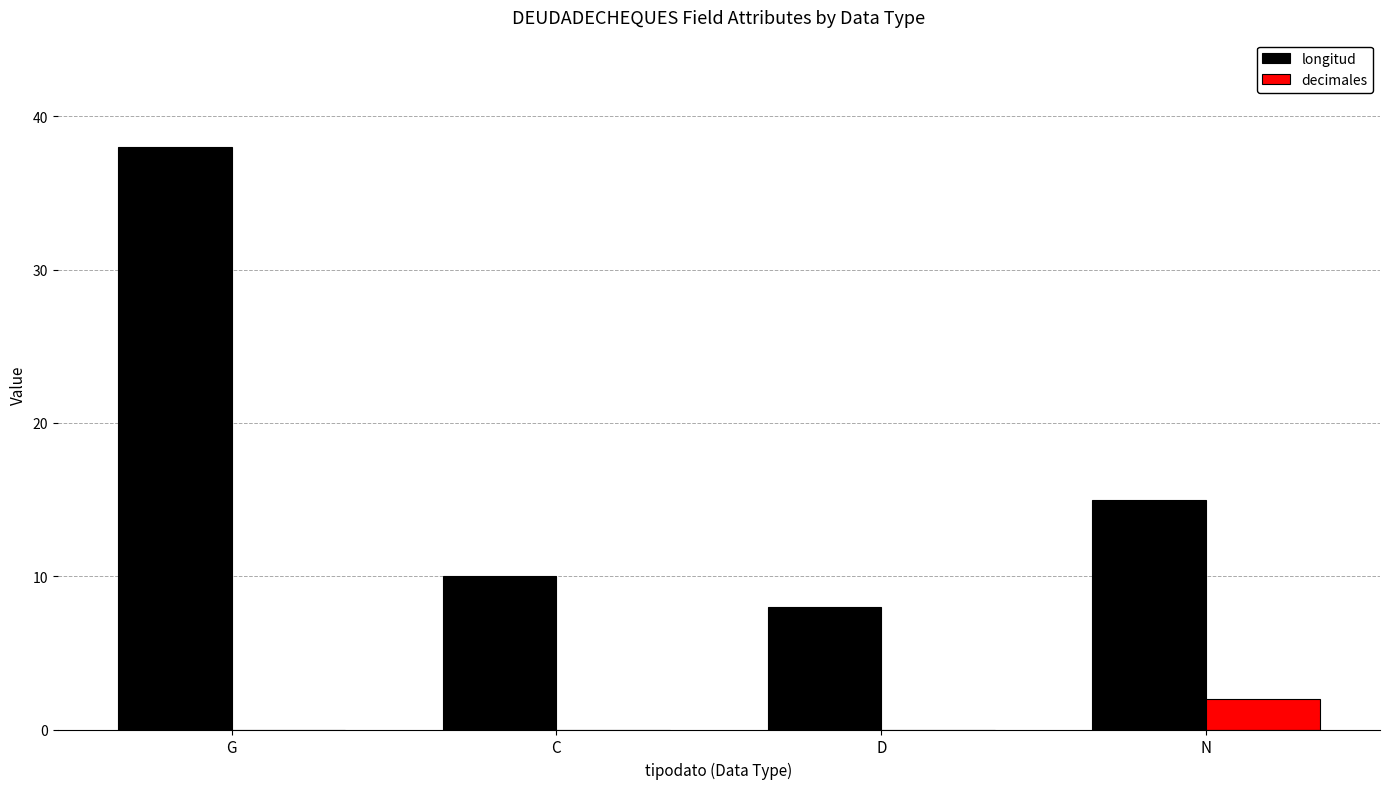

Reading left to right, list all the values displayed in this chart.

longitud: 38	10	8	15
decimales: 0	0	0	2